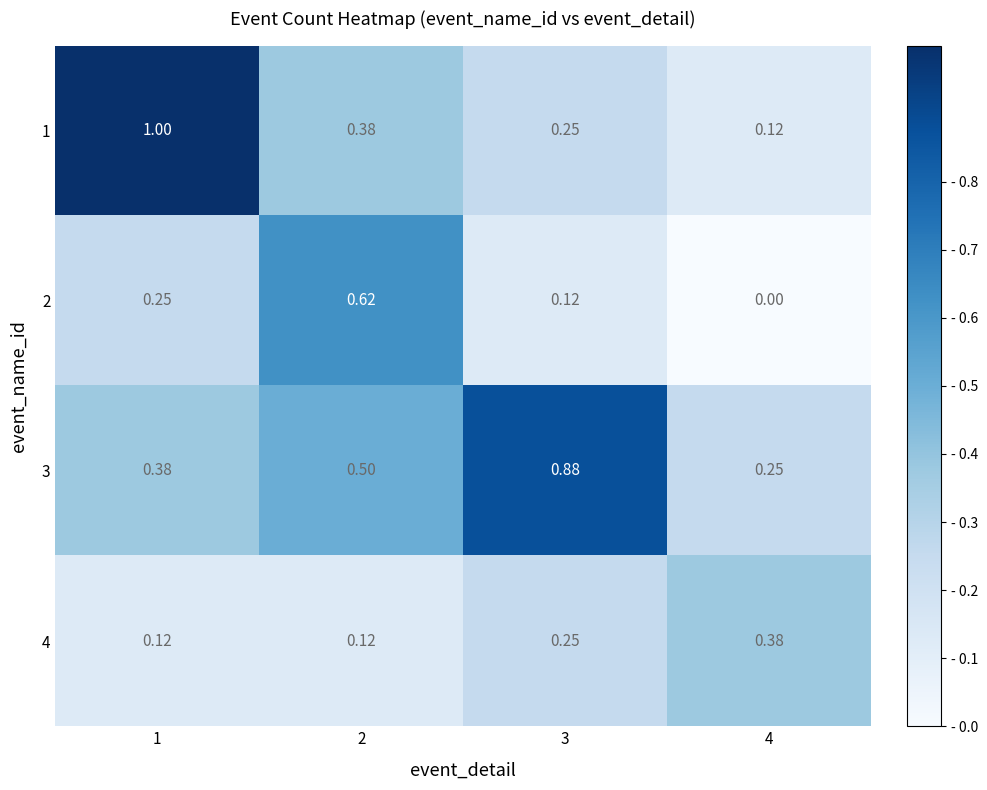

Is the value of 3 at 2 greater than the value of 2 at 4?

Yes